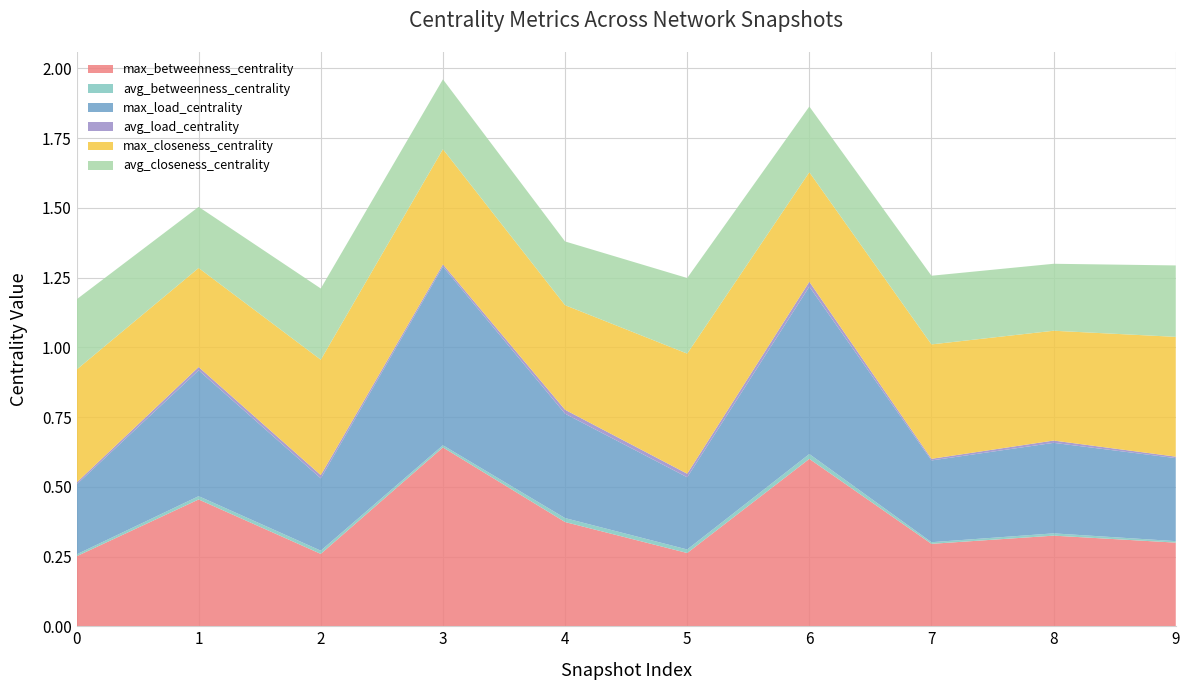

Reading right to left, transcribe all the data shown in this chart.

max_betweenness_centrality: 9=0.3	8=0.3	7=0.3	6=0.6	5=0.3	4=0.4	3=0.6	2=0.3	1=0.5	0=0.3
avg_betweenness_centrality: 9=0.0	8=0.0	7=0.0	6=0.0	5=0.0	4=0.0	3=0.0	2=0.0	1=0.0	0=0.0
max_load_centrality: 9=0.3	8=0.3	7=0.3	6=0.6	5=0.3	4=0.4	3=0.6	2=0.3	1=0.5	0=0.3
avg_load_centrality: 9=0.0	8=0.0	7=0.0	6=0.0	5=0.0	4=0.0	3=0.0	2=0.0	1=0.0	0=0.0
max_closeness_centrality: 9=0.4	8=0.4	7=0.4	6=0.4	5=0.4	4=0.4	3=0.4	2=0.4	1=0.4	0=0.4
avg_closeness_centrality: 9=0.3	8=0.2	7=0.2	6=0.2	5=0.3	4=0.2	3=0.3	2=0.3	1=0.2	0=0.3